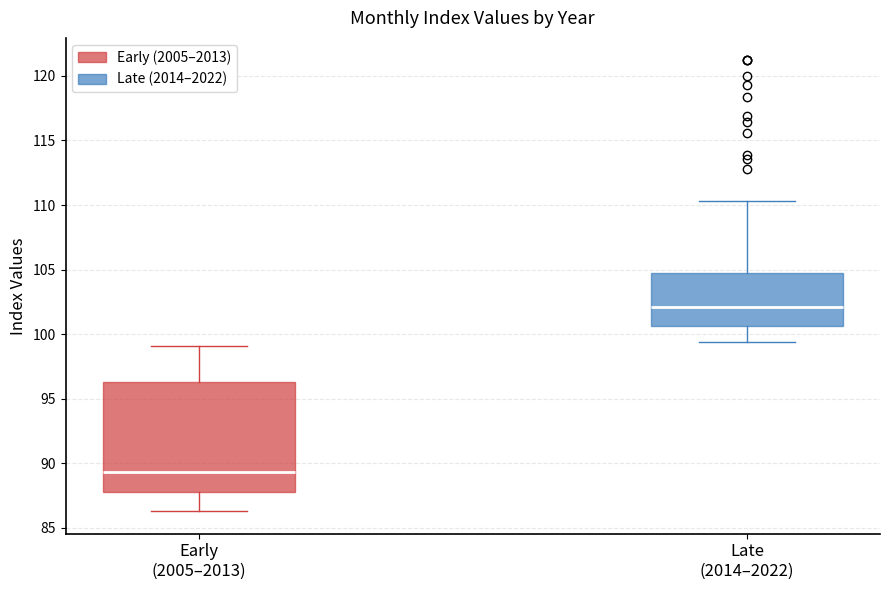

Reading left to right, transcribe this box plot: for each box, give where its median line is, the range the box spans, and where its two whiskers end, as read against the y-axis. The values are not printed on the chart, so give them approximately, as read against the axis.

Early (2005–2013): median 89.5, box 88.0 to 96.5, whiskers 86.5 to 99.0
Late (2014–2022): median 102.0, box 100.5 to 104.5, whiskers 99.5 to 110.5